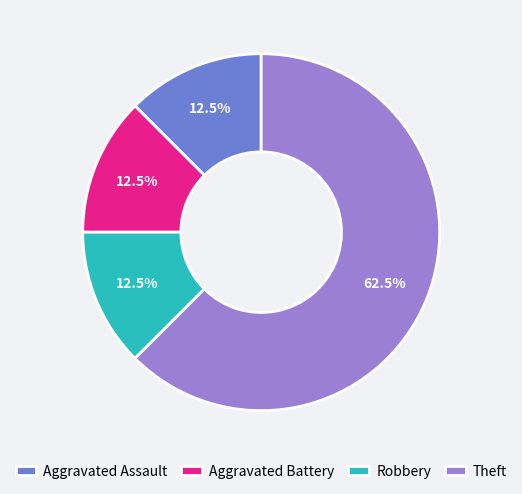

How many slices are in this pie chart?

4